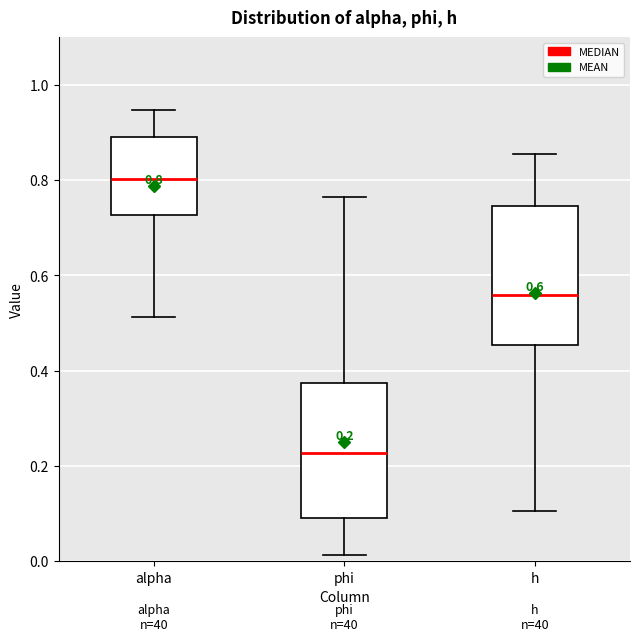

Which box's median line is the highest?

alpha